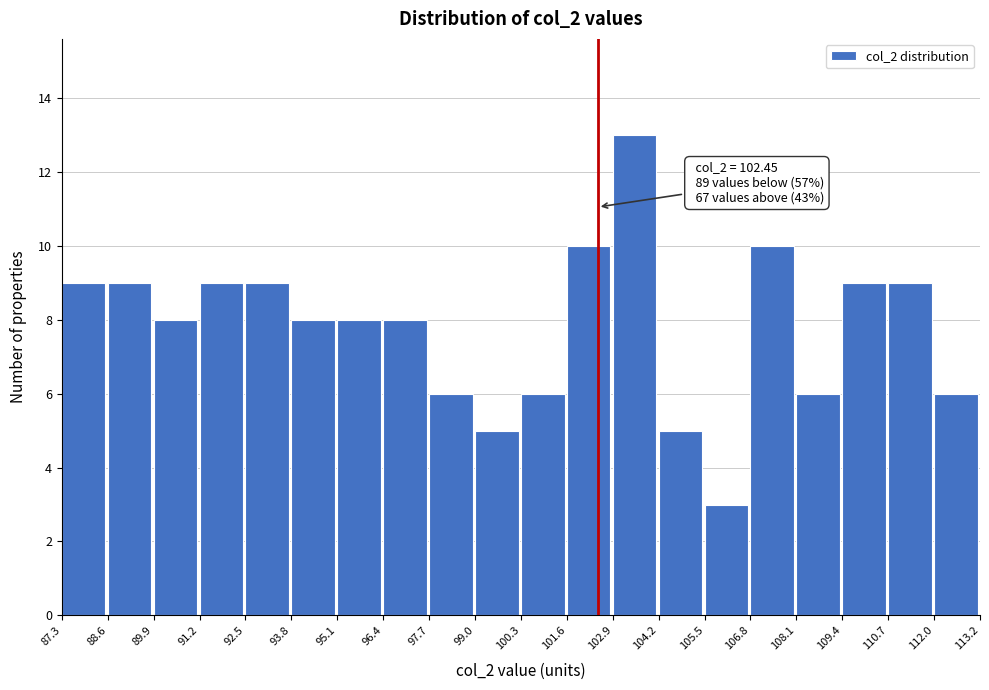

Which range on the x-axis has the tallest bar?

102.9 to 104.2